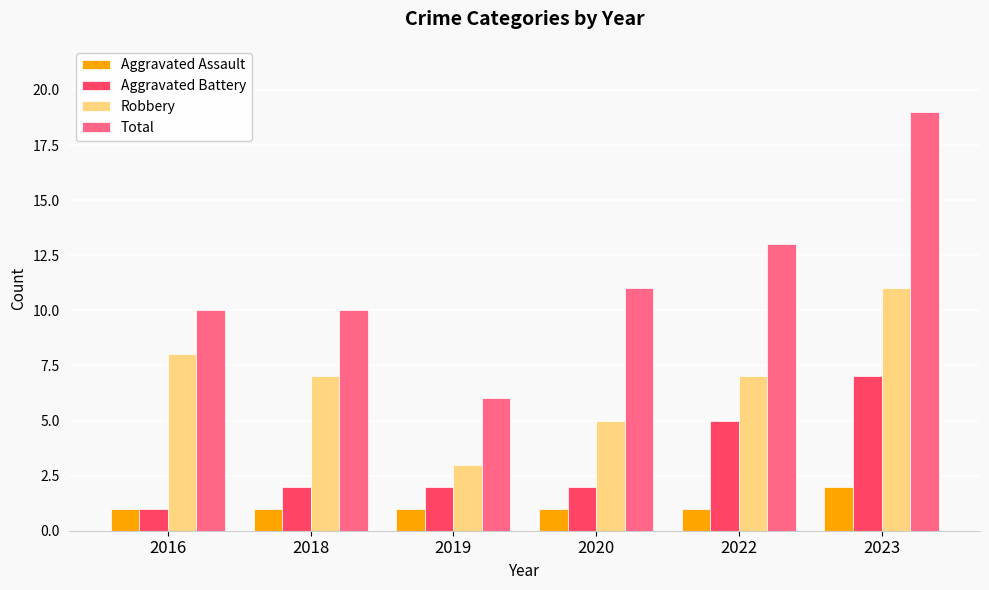

Does the chart contain stacked bars?

No